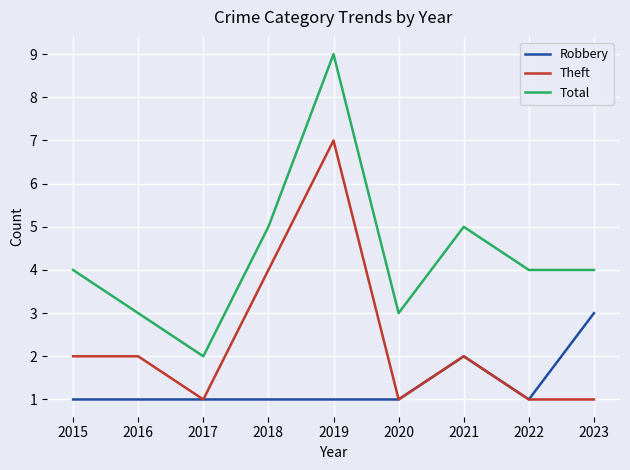

What is the spread (max minus min) of values at 2021?

3